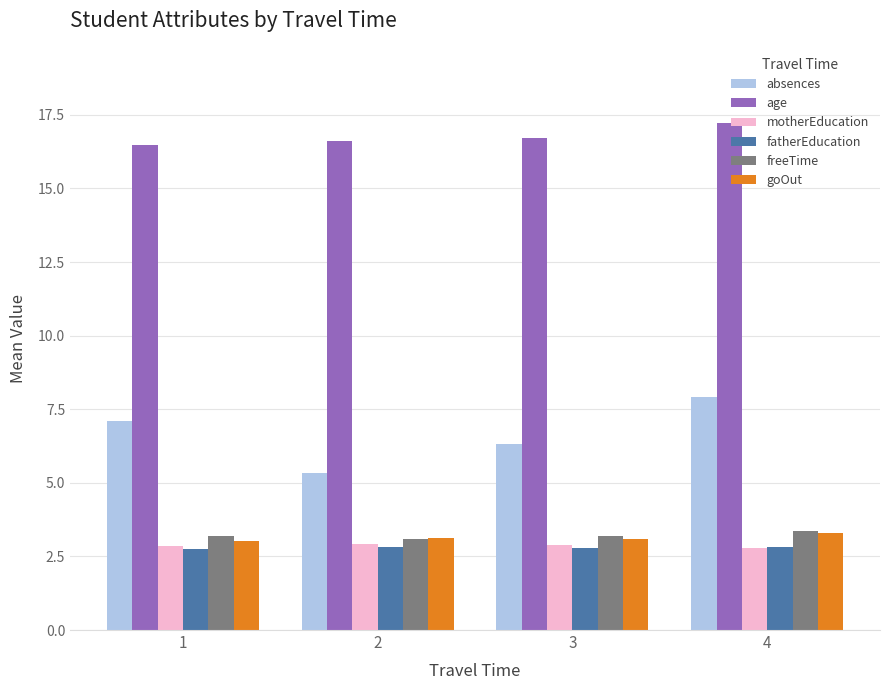

What is the sum of all goOut values?

12.5